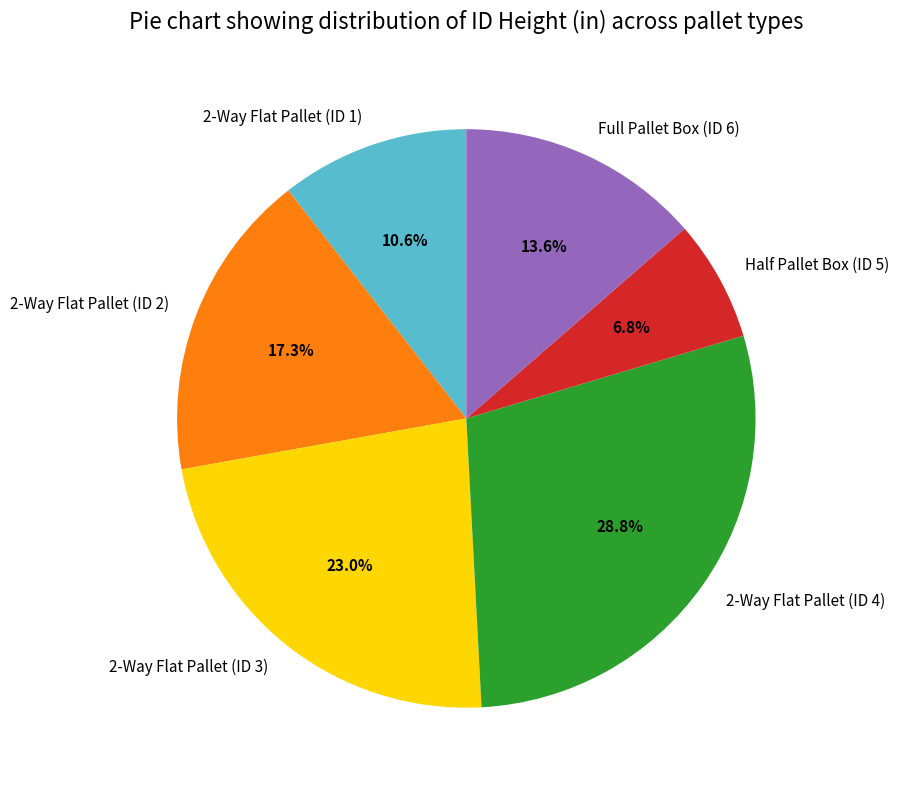

What percentage is the 2-Way Flat Pallet (ID 2) slice, to the nearest percent?

17%